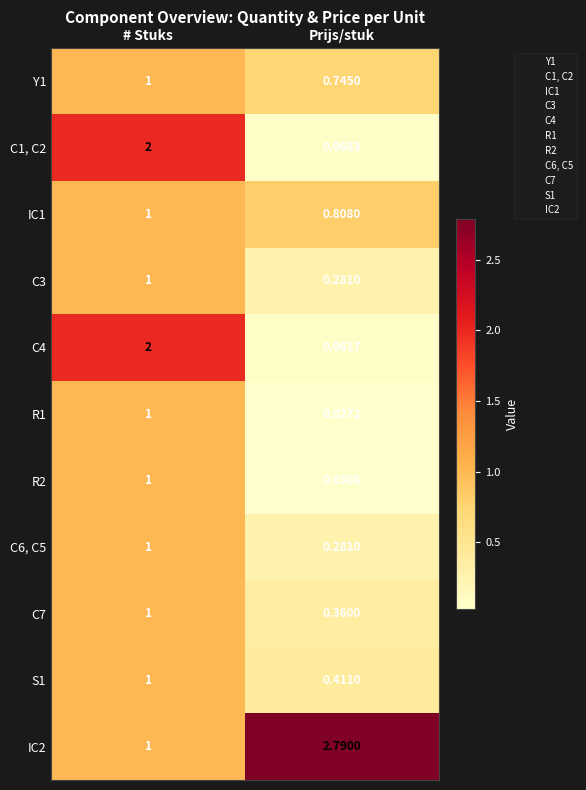

How many series are shown in this chart?

11